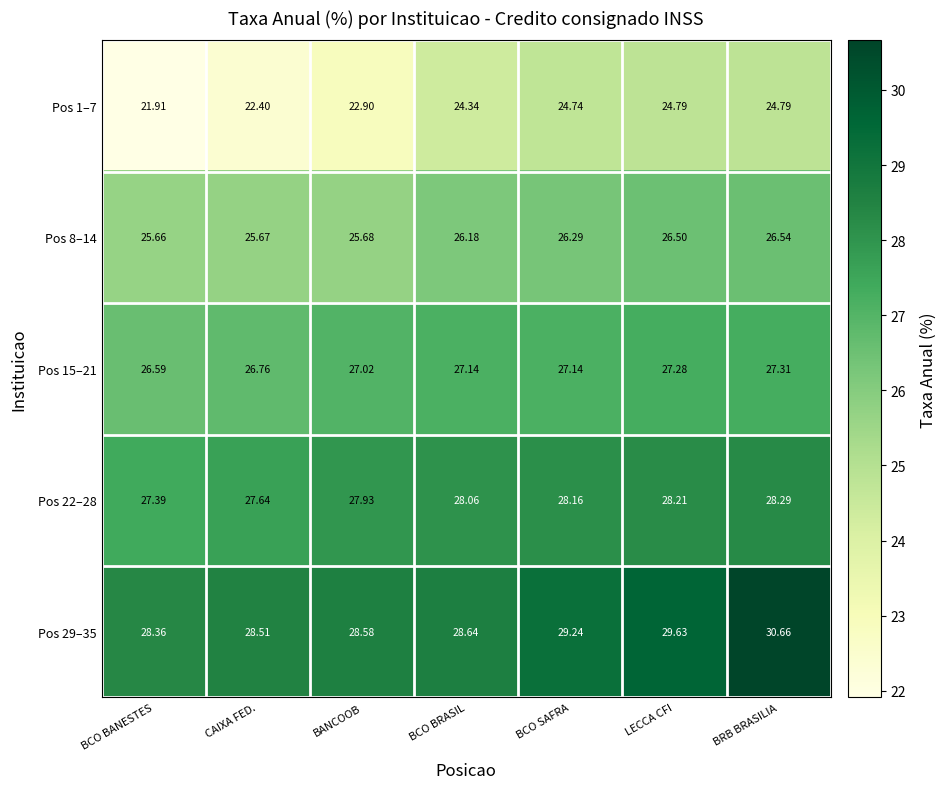

How many values in the Pos 1–7 series are below 24?

3